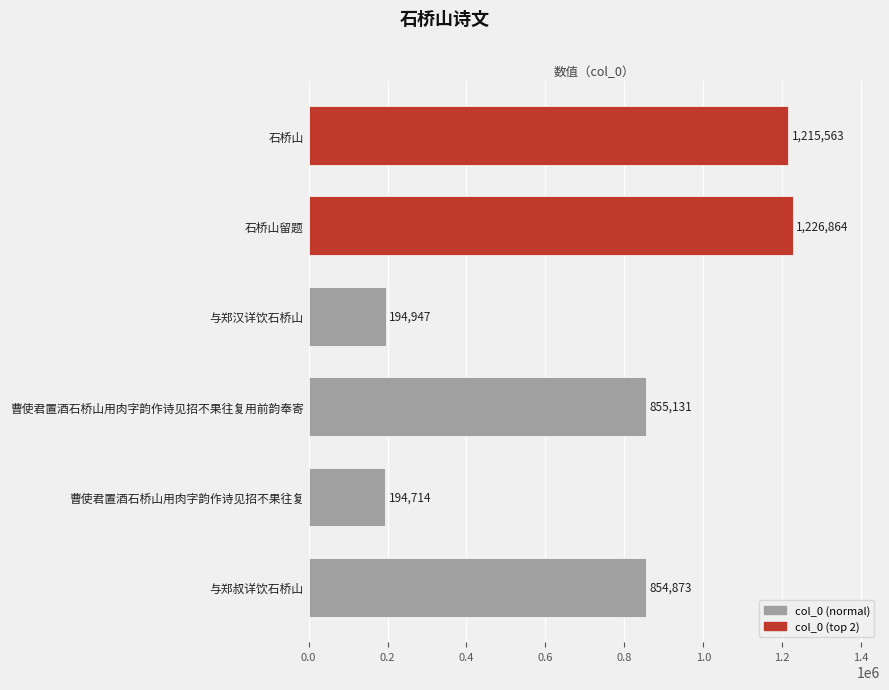

True or false: the data shows 194947 at 与郑汉详饮石桥山.

True